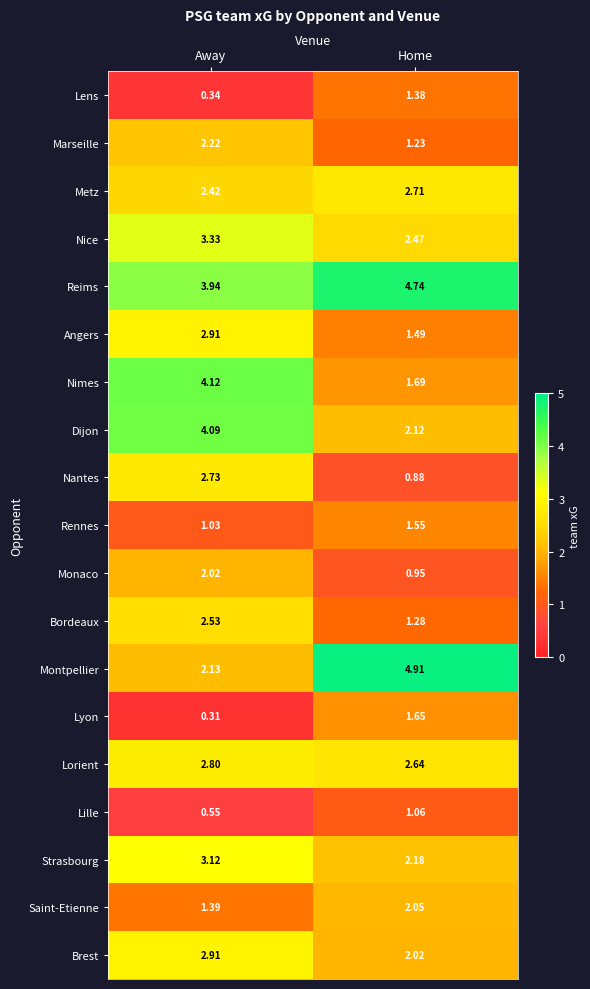

At which label does Marseille reach its minimum?

Home